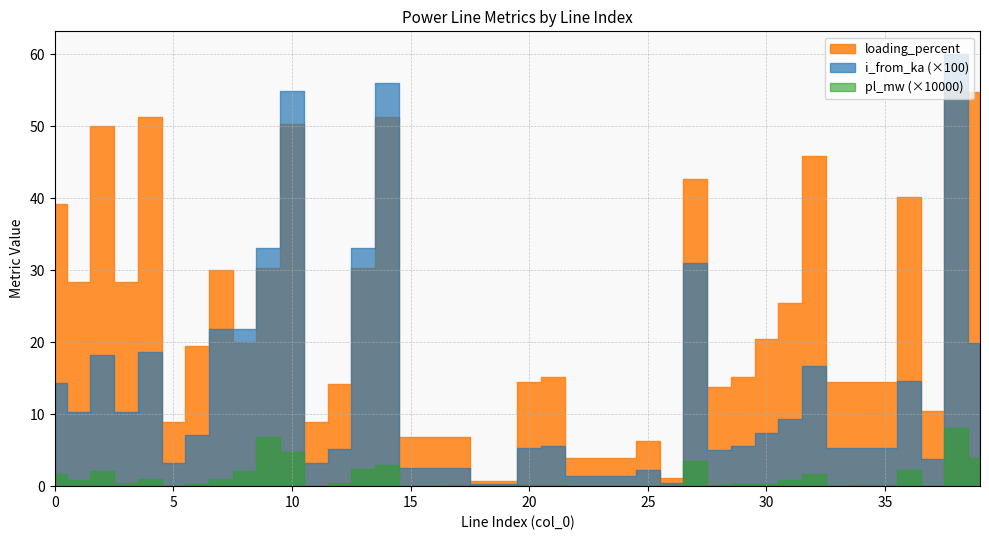

Which series has the largest range (max minus min)?

loading_percent